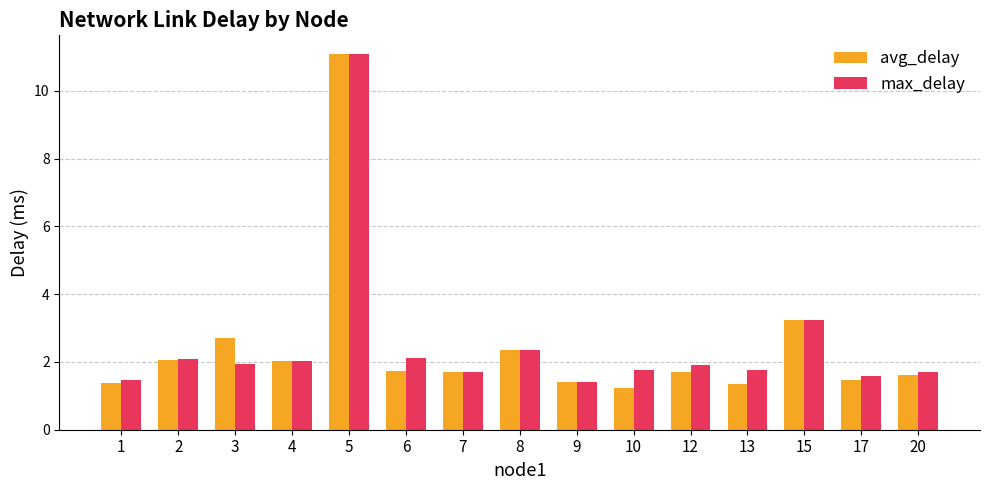

Reading right to left, transcribe all the data shown in this chart.

avg_delay: 1.6	1.5	3.2	1.4	1.7	1.2	1.4	2.4	1.7	1.7	11.1	2.0	2.7	2.0	1.4
max_delay: 1.7	1.6	3.2	1.8	1.9	1.8	1.4	2.4	1.7	2.1	11.1	2.0	1.9	2.1	1.5